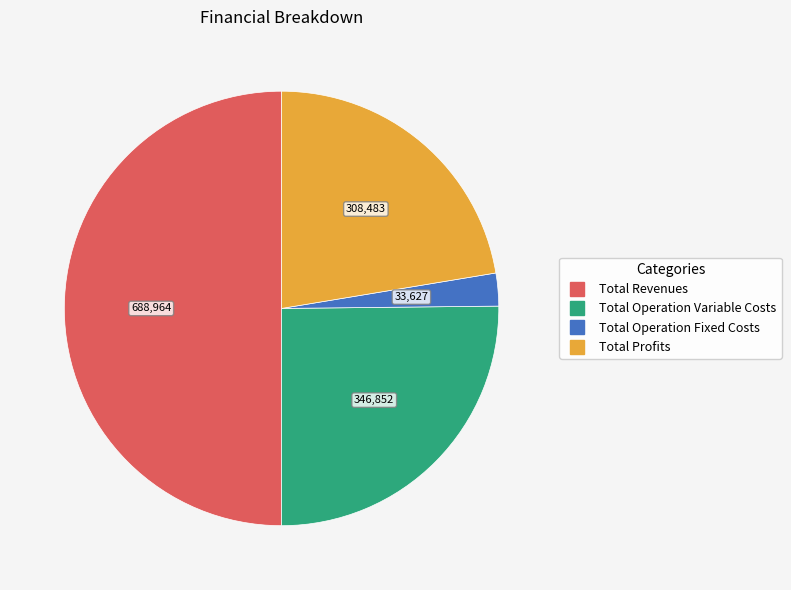

Count the number of slices in the pie.

4